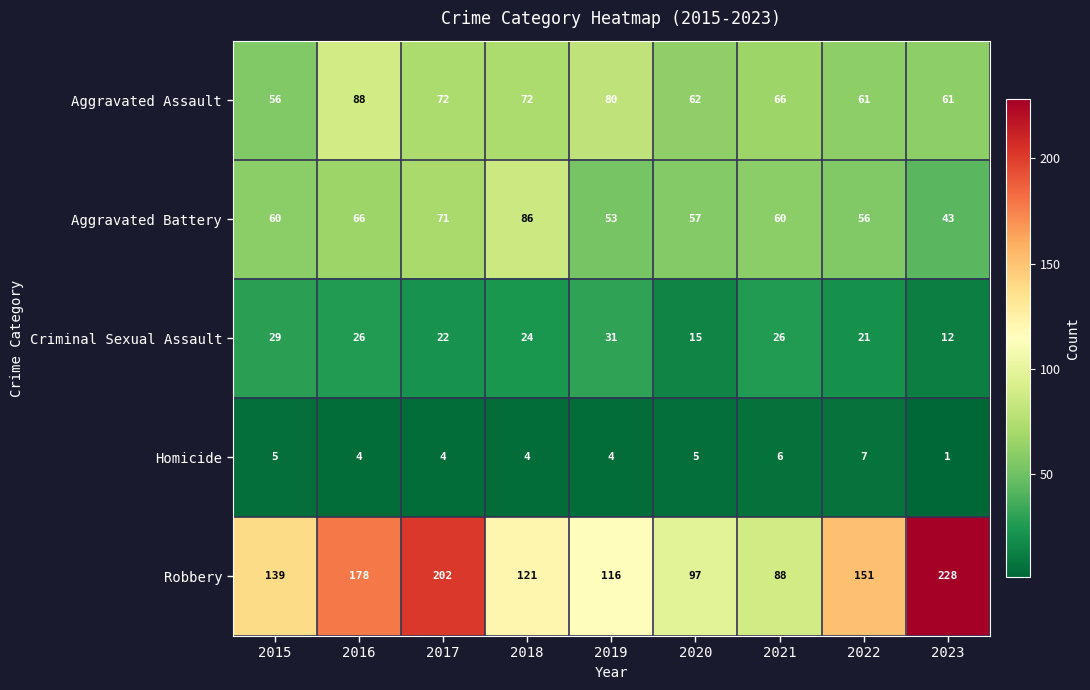

Where does the Homicide series first go above 4?

2015